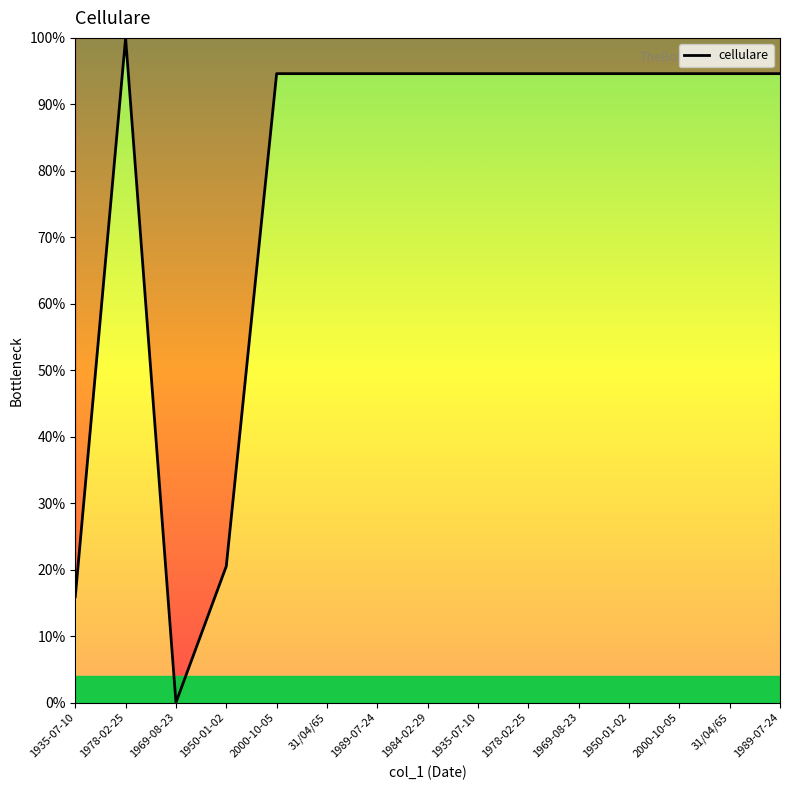

True or false: the data shows 94.6 at 1935-07-10.

True